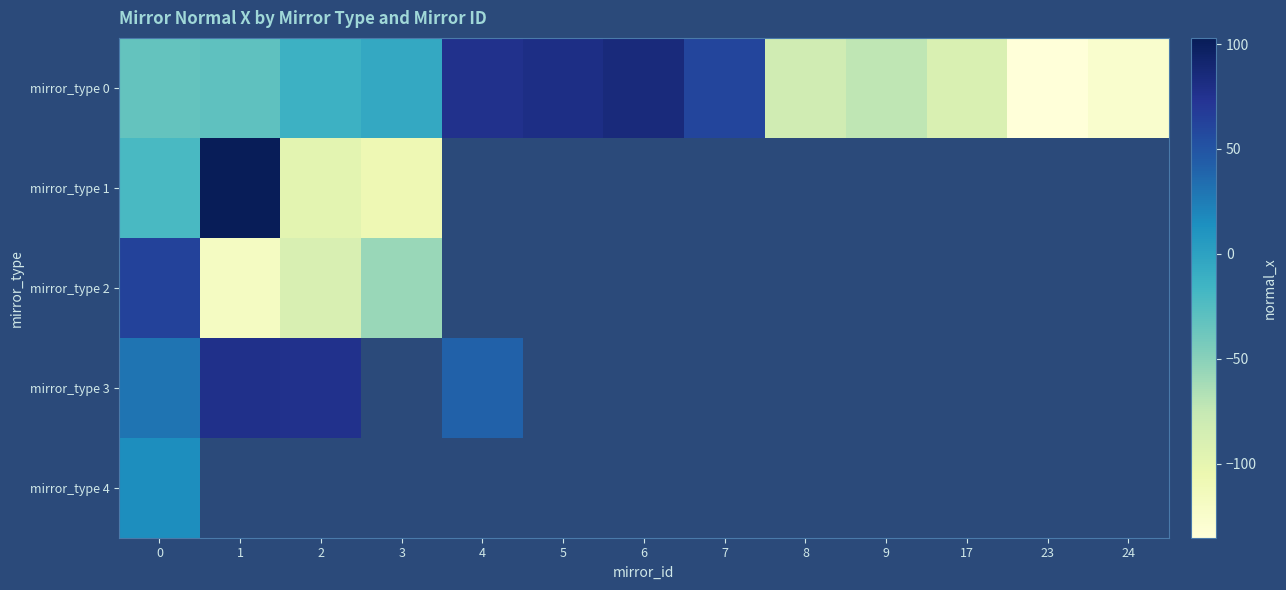

What is the maximum value shown in the chart?

102.9